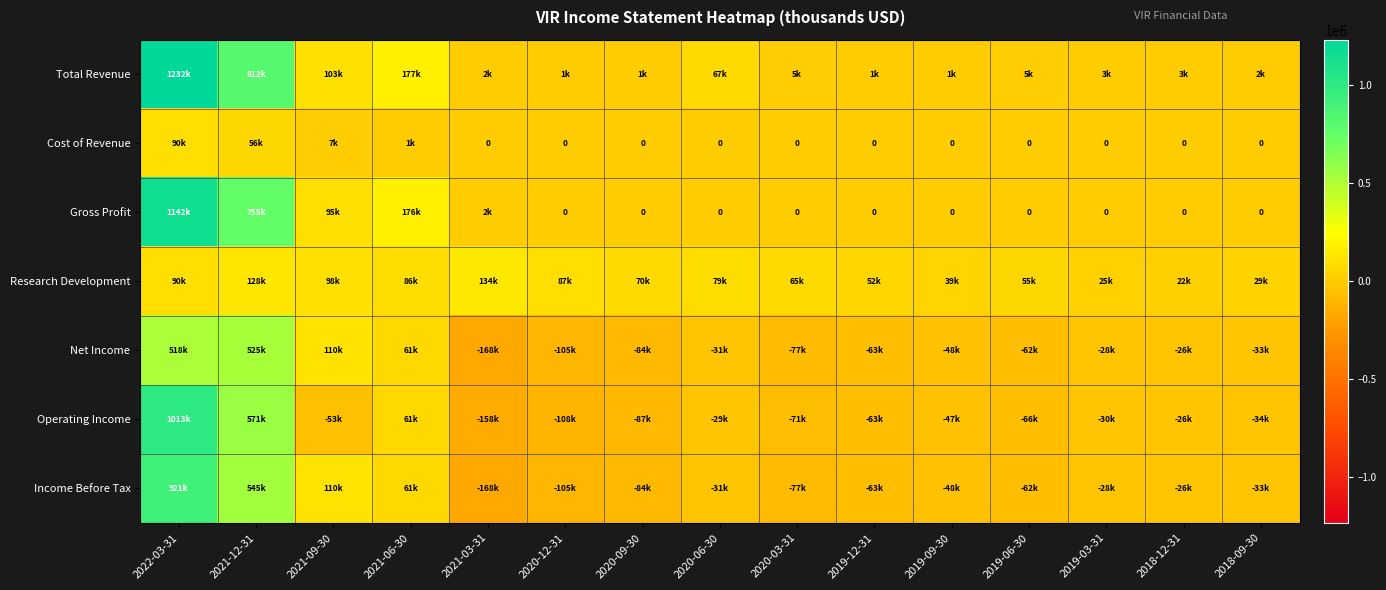

What is the average value of the Income Before Tax series?

60673